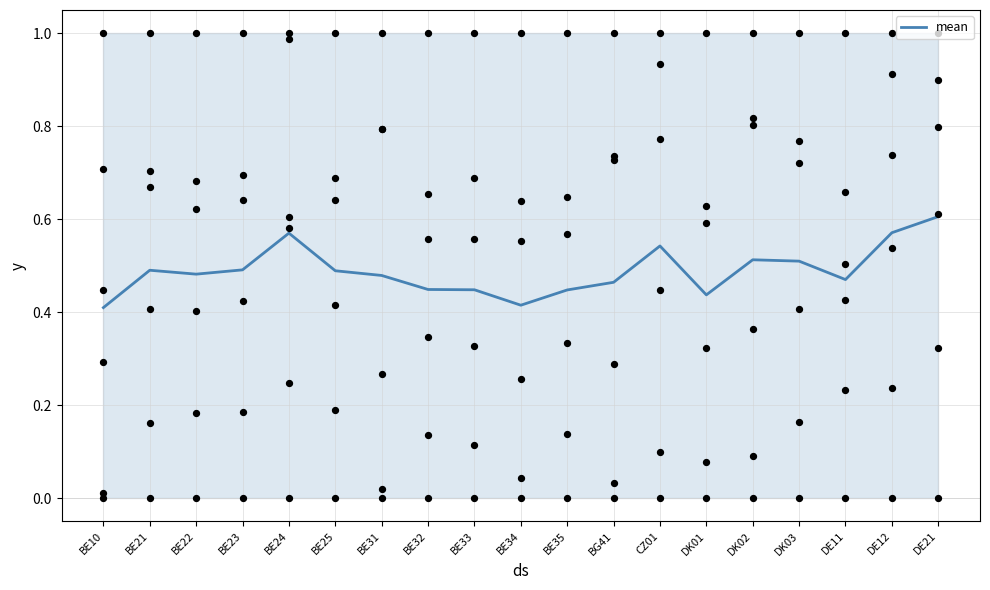

What is the change in value from BE25 to DK01?

-0.1